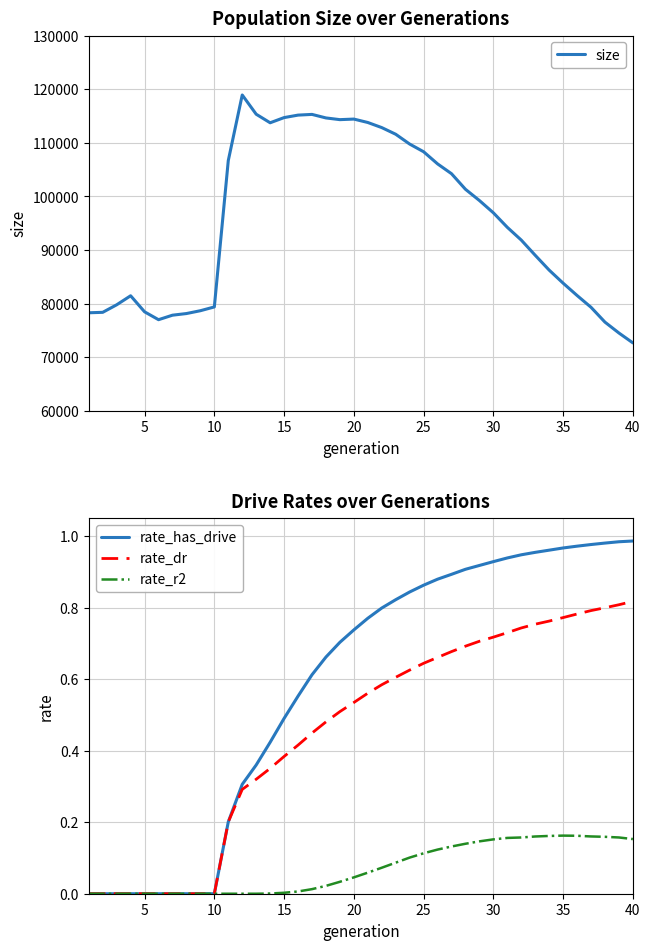

Which series has the widest spread of values?

size